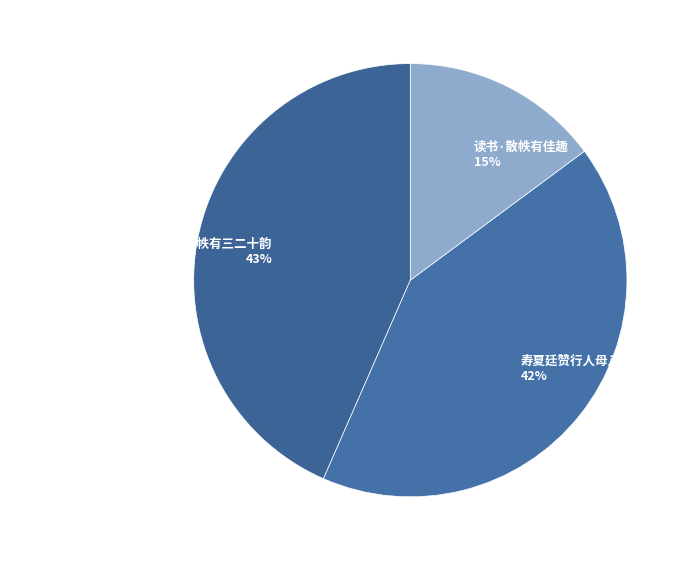

To the nearest percent, what percentage of the pie is 代高时斋节推贺平渡李两山太守八帙有三二十韵?

43%